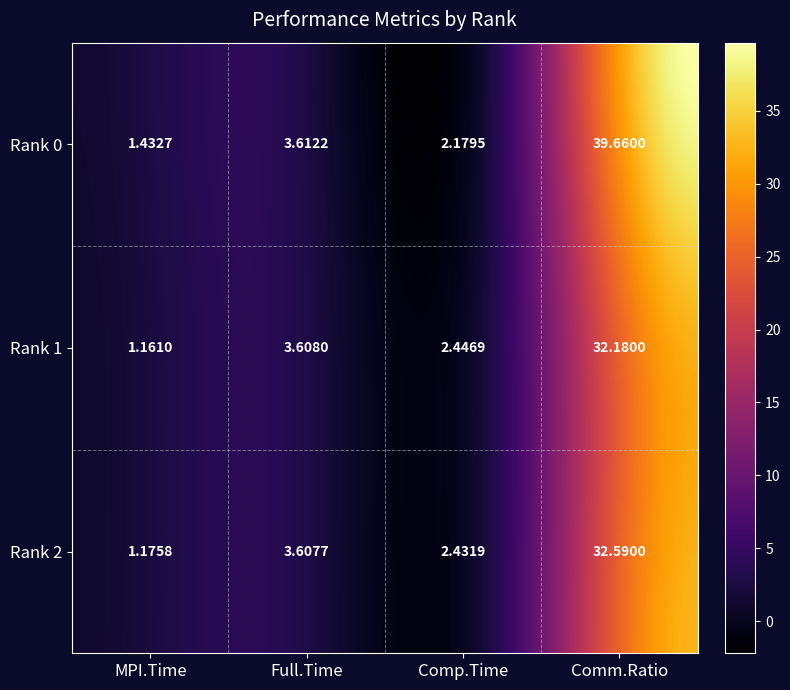

Which series changed the most between MPI.Time and Full.Time?

Rank 1